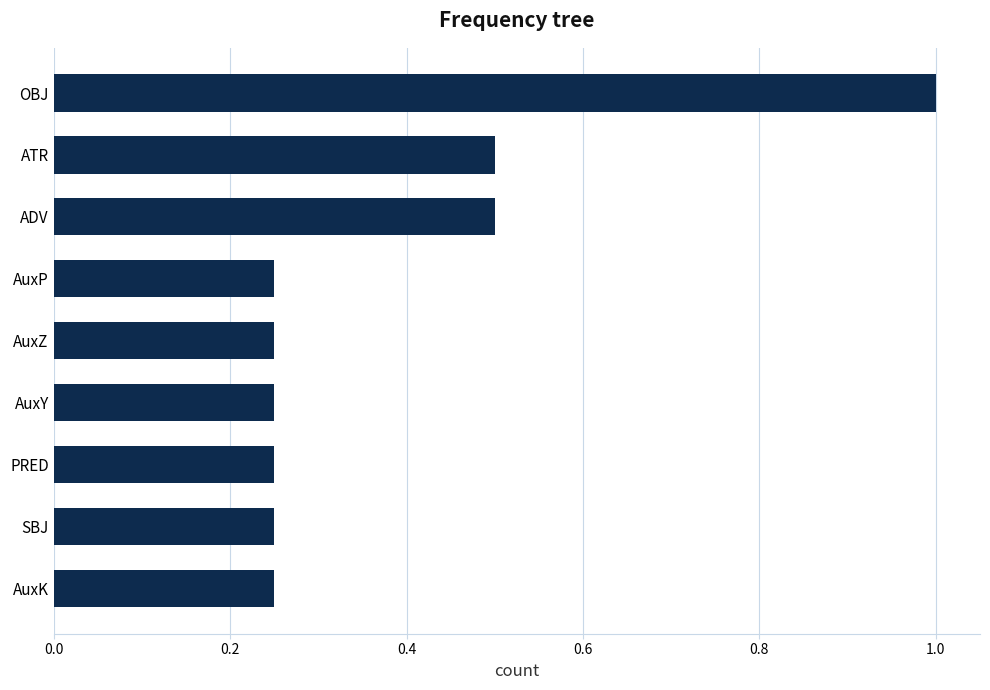

What is the sum of the values at ATR and AuxZ?

0.8